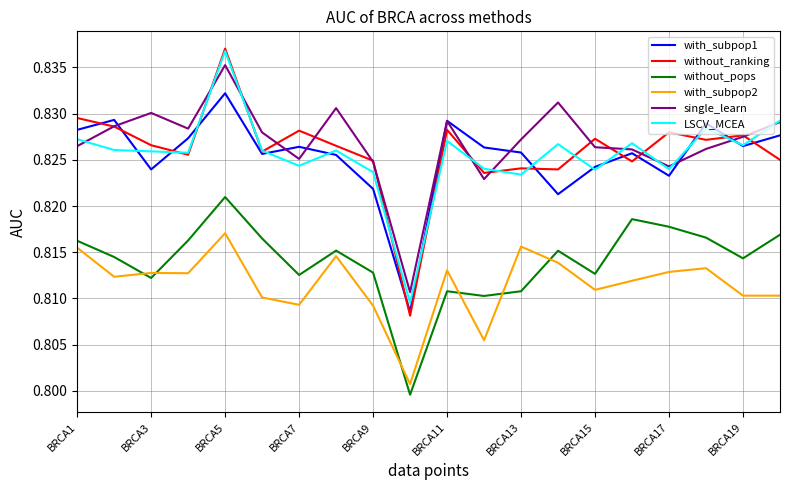

How many times do with_subpop2 and without_pops cross each other?

6